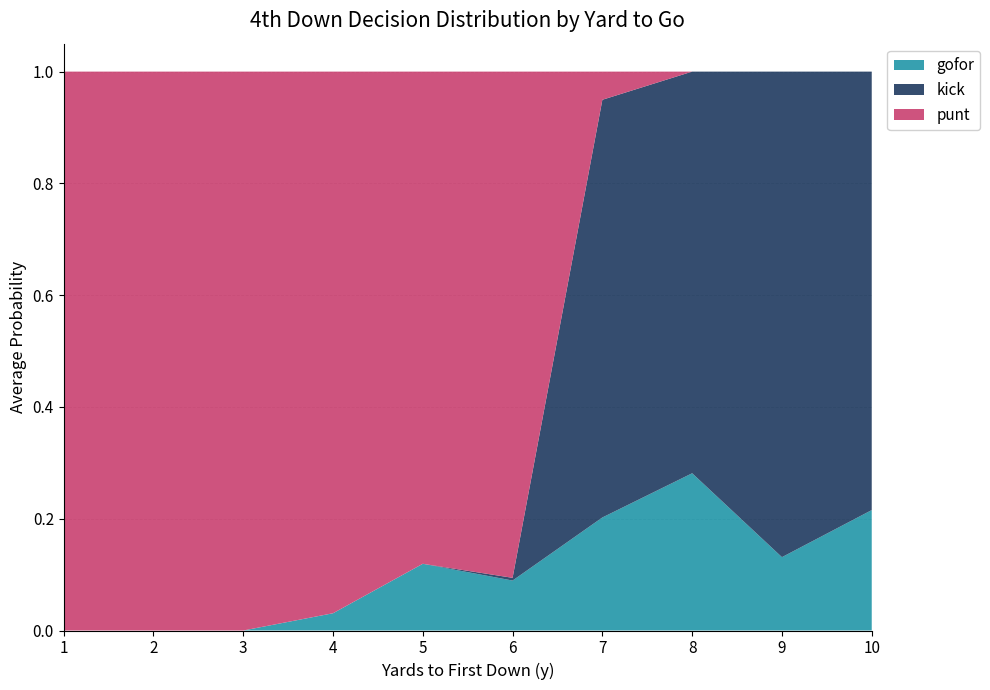

At which label does gofor reach its peak?

8